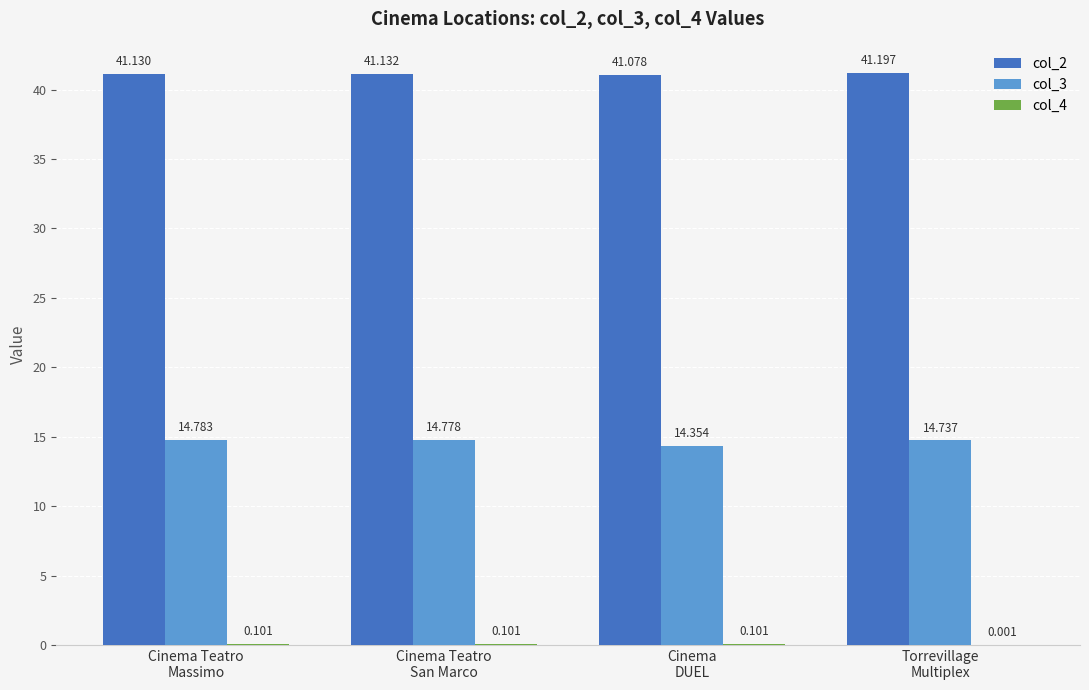

Does the chart contain stacked bars?

No